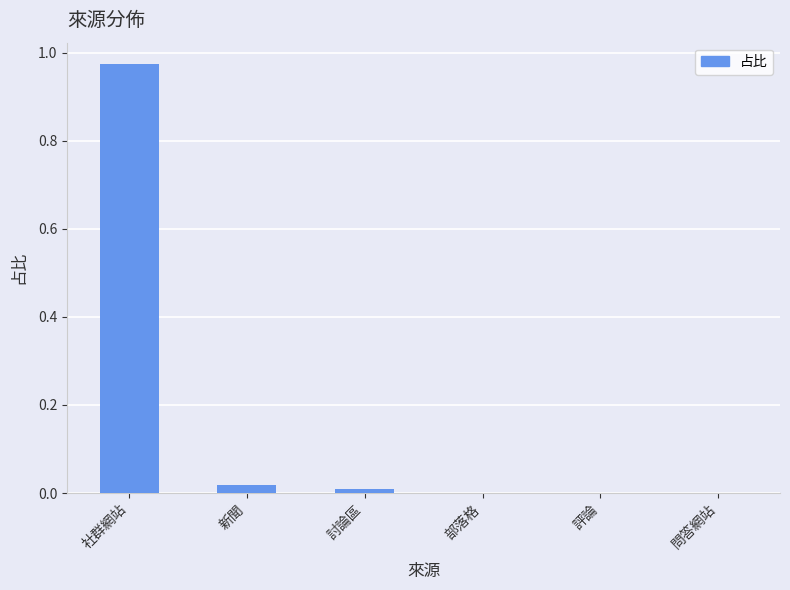

Is it true that the value at 部落格 is 0.3?

False